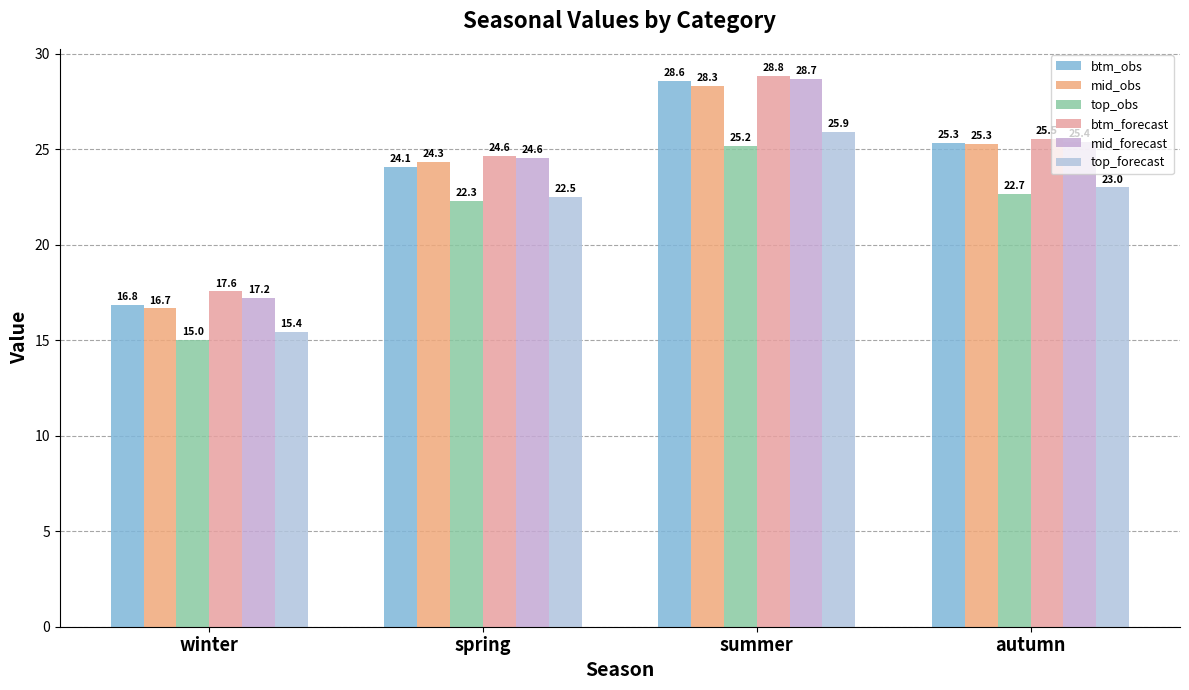

At which category does the chart reach its peak across all series?

summer